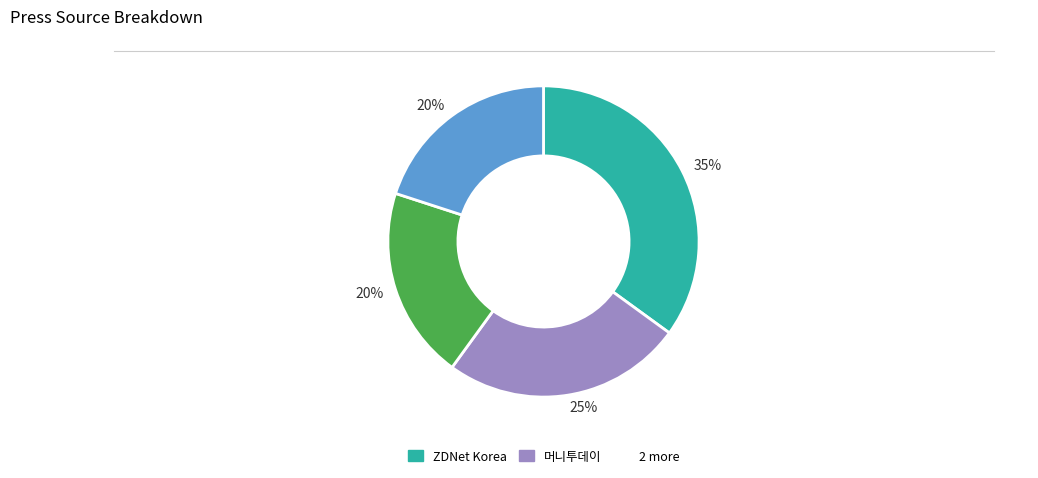

To the nearest percent, what is the difference between the largest and smallest slice percentages?

15%